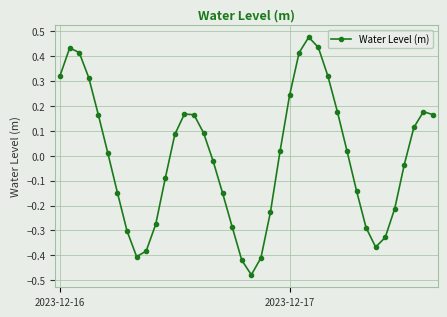

What is the difference between the maximum and minimum values?

1.0